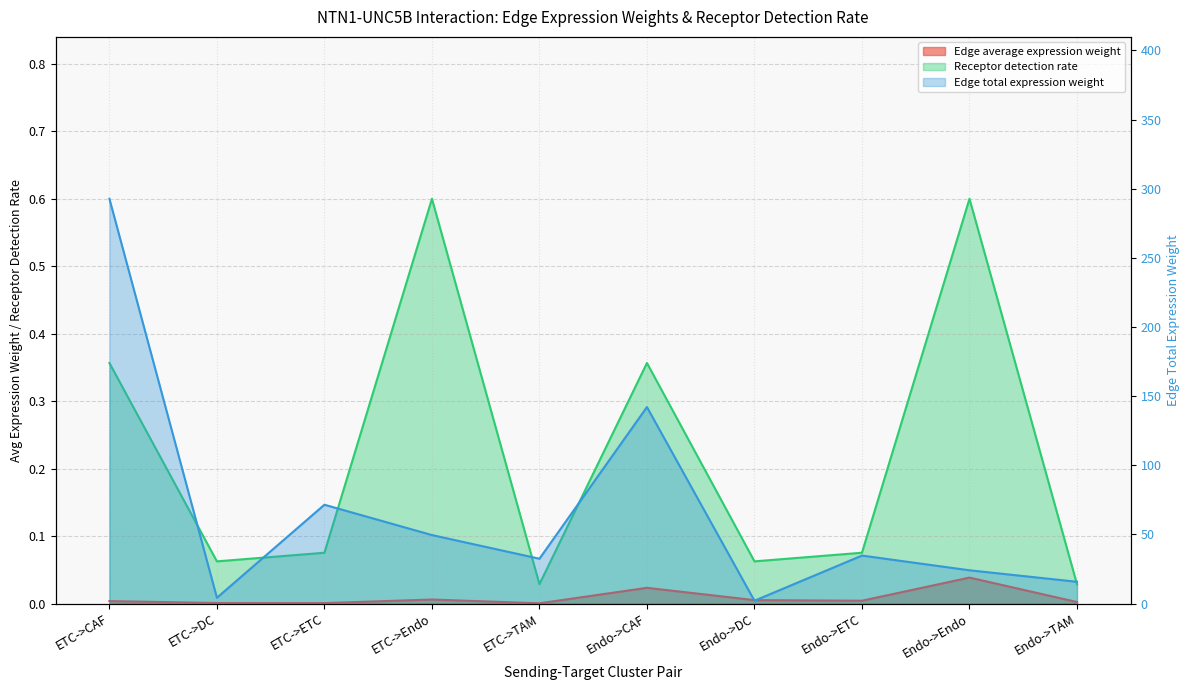

True or false: Edge average expression weight and Receptor detection rate intersect in this chart.

False